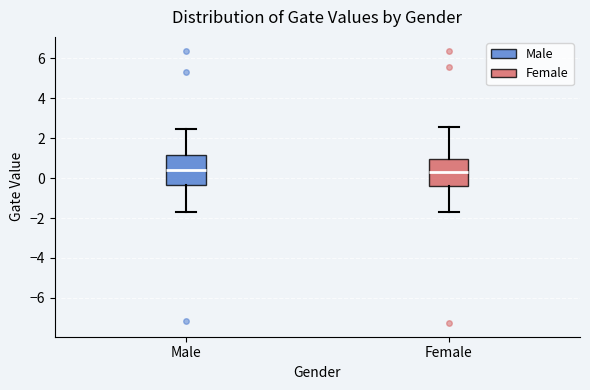

Reading left to right, read every box against the y-axis: the position of its median line, the range the box covers, and the ends of its whiskers. The values are not printed on the chart, so give them approximately, as read against the axis.

Male: median 0.4, box -0.4 to 1.2, whiskers -1.6 to 2.4
Female: median 0.2, box -0.4 to 1.0, whiskers -1.6 to 2.6